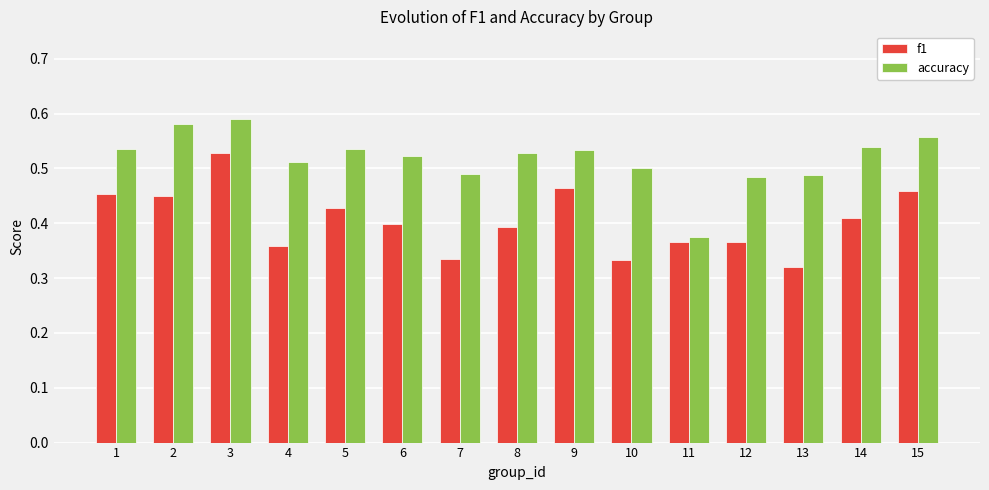

True or false: f1 has a value of 0.9 at 3.

False